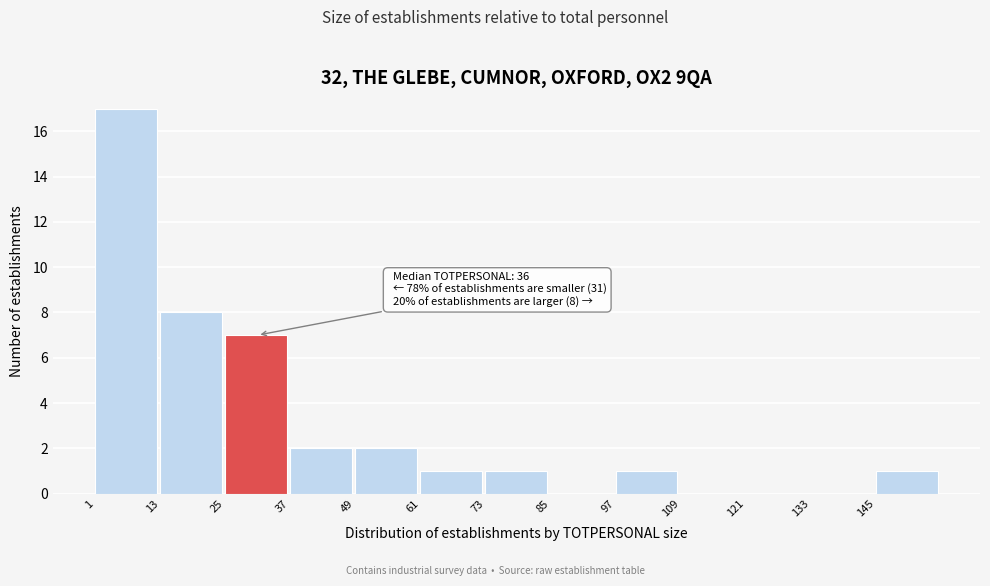

Which range on the x-axis has the tallest bar?

1 to 13